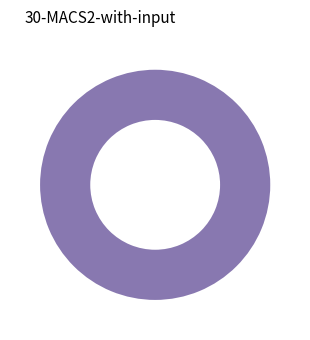

Is there a majority slice in this chart?

Yes